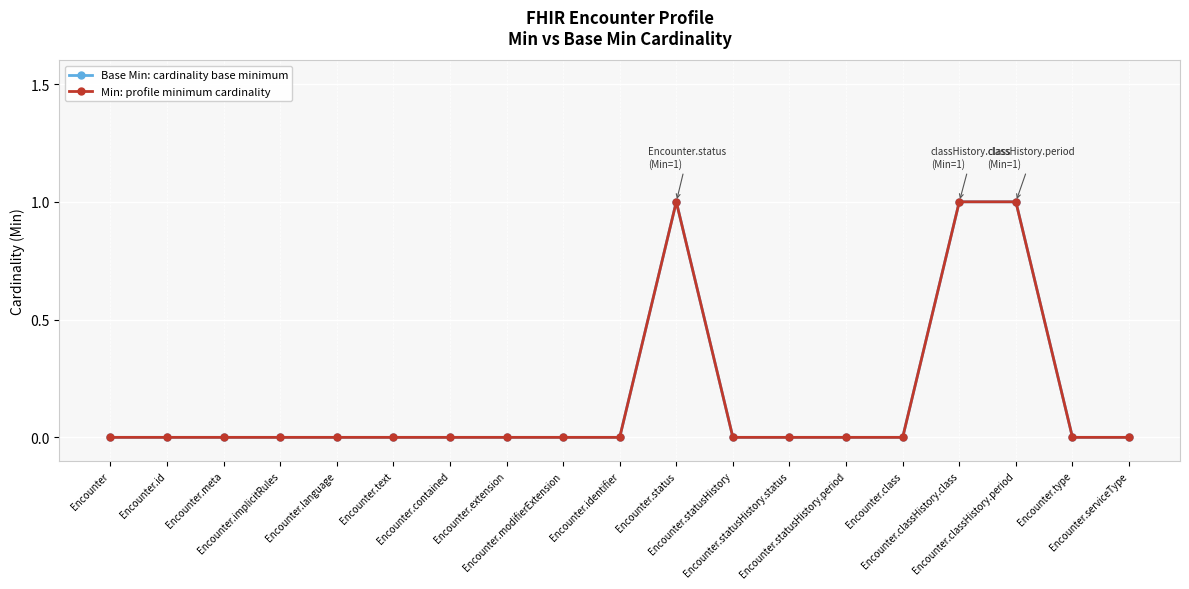

Rank the series at Encounter.language from lowest to highest value.

Base Min: cardinality base minimum, Min: profile minimum cardinality